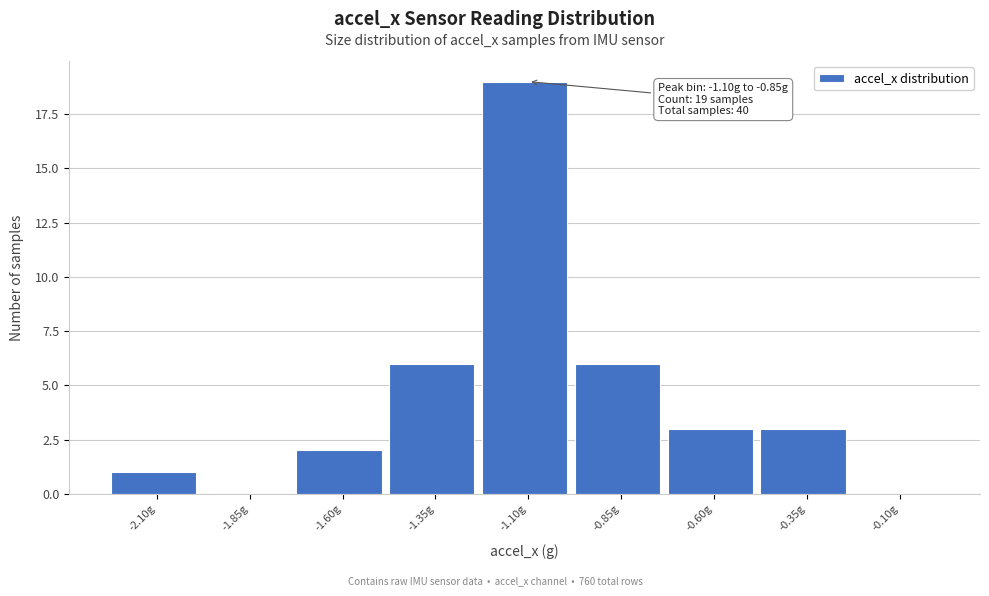

Reading left to right, what are all the values shown in this chart?

-2.10g=1	-1.85g=0	-1.60g=2	-1.35g=6	-1.10g=19	-0.85g=6	-0.60g=3	-0.35g=3	-0.10g=0